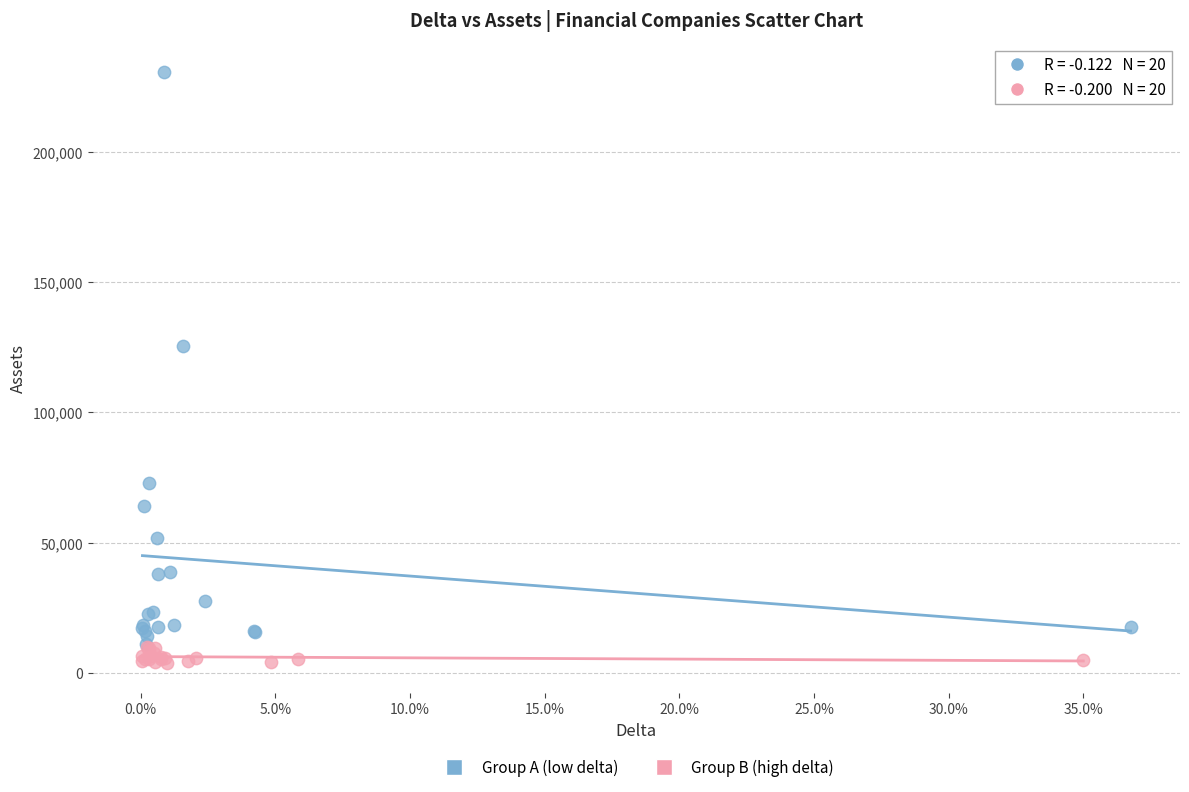

Which series reaches the maximum Y coordinate?

Group A (low delta)